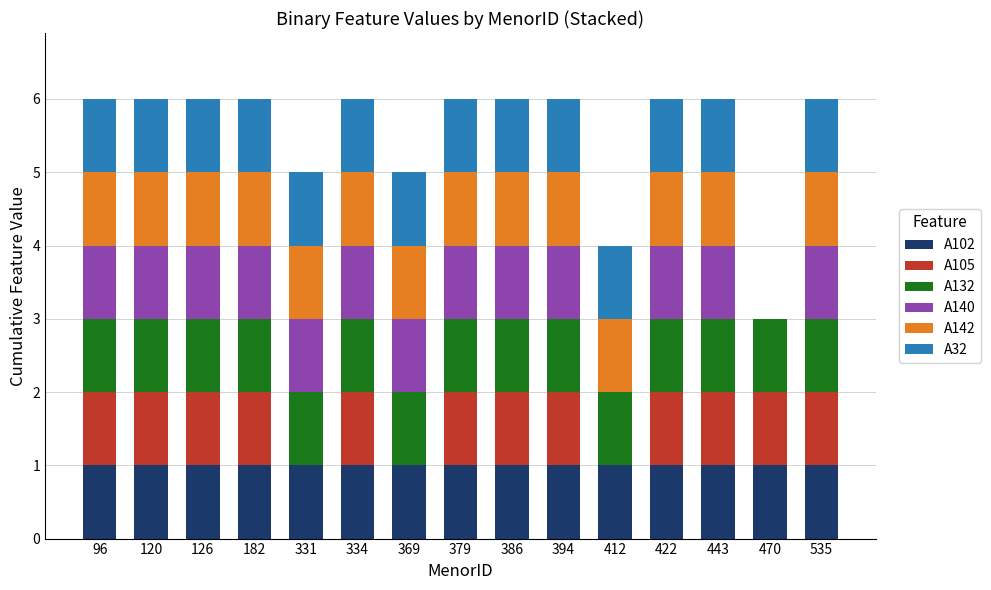

What is the total value across all series at 369?

5